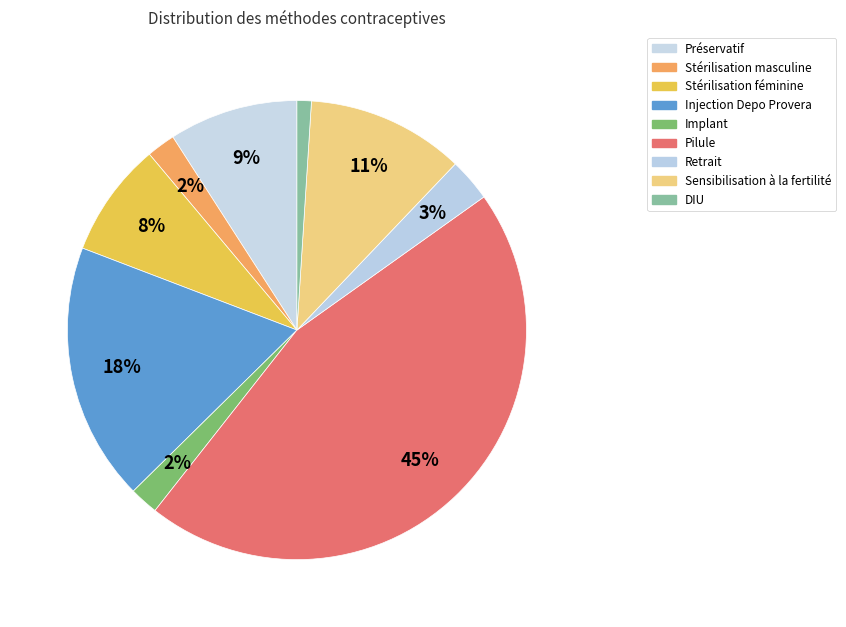

How many slices are in this pie chart?

9